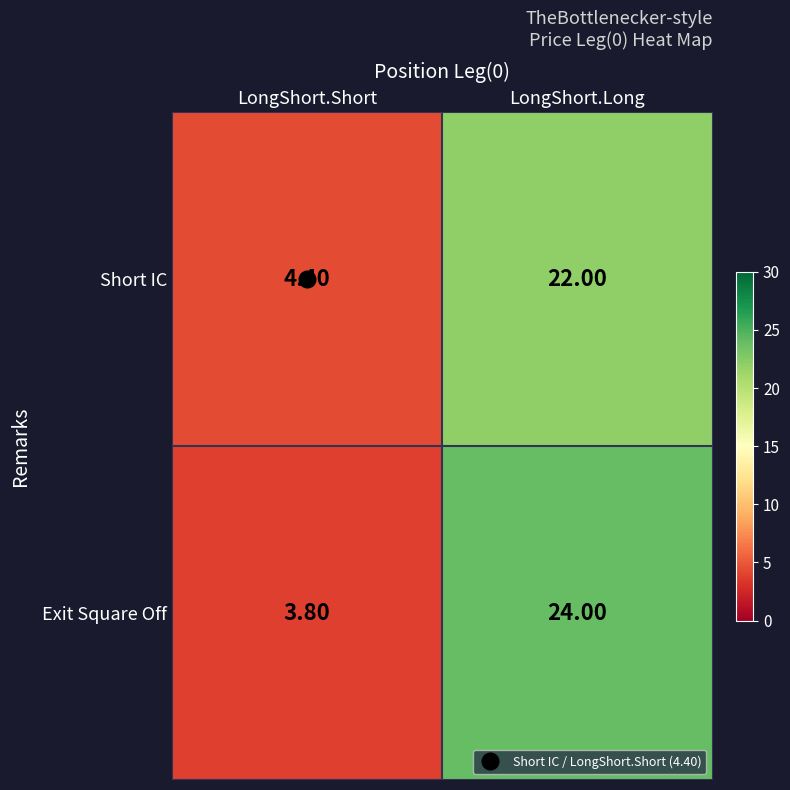

List the series in order of their peak value, lowest first.

Short IC, Exit Square Off